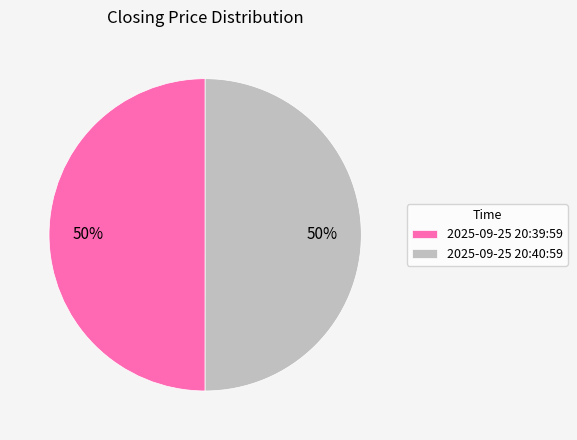

To the nearest percent, what portion does 2025-09-25 20:39:59 represent?

50%